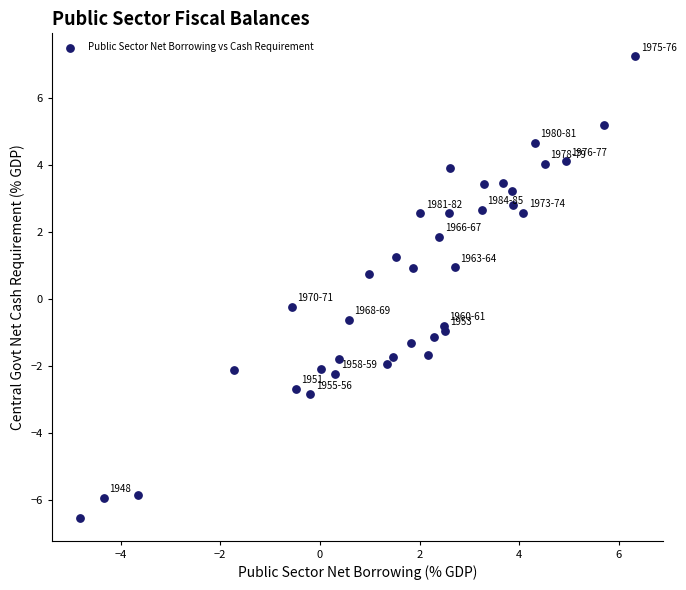

What is the range of X values (max minus min)?

11.2